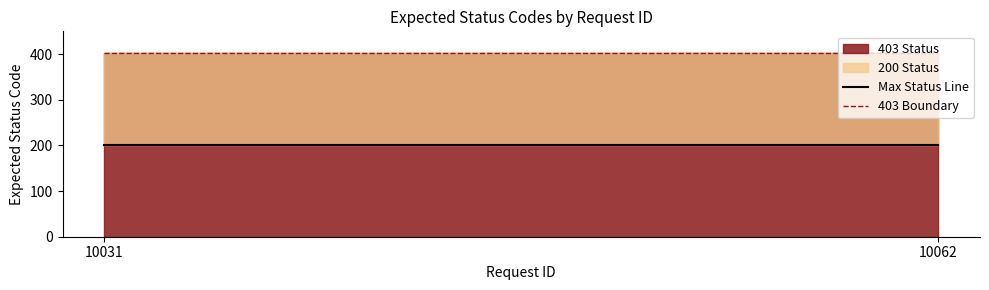

Between 10062 and 10031, which is larger?

10062